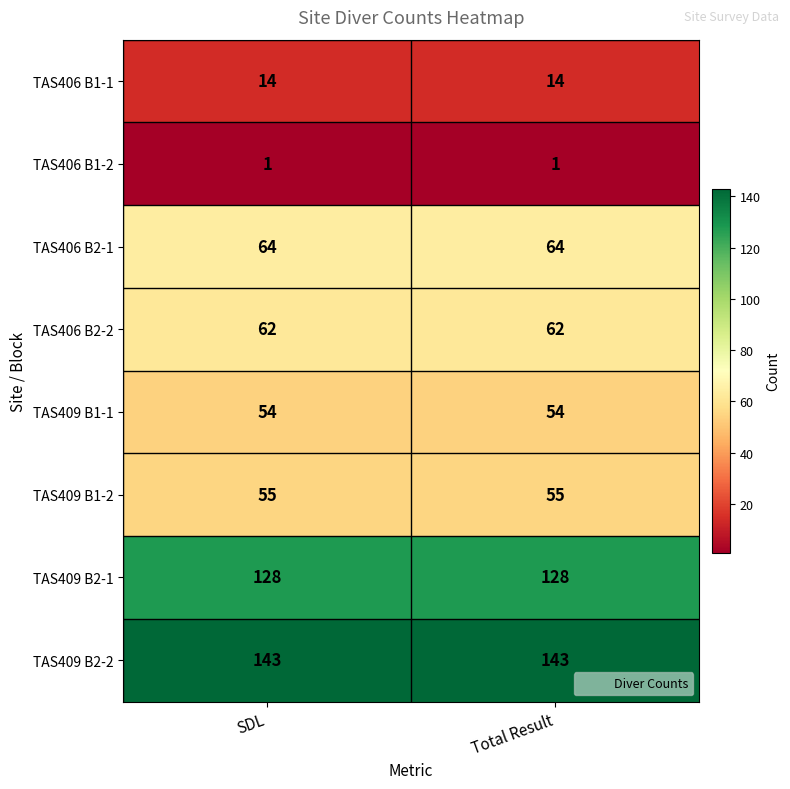

Which series has the largest total across all categories?

TAS409 B2-2